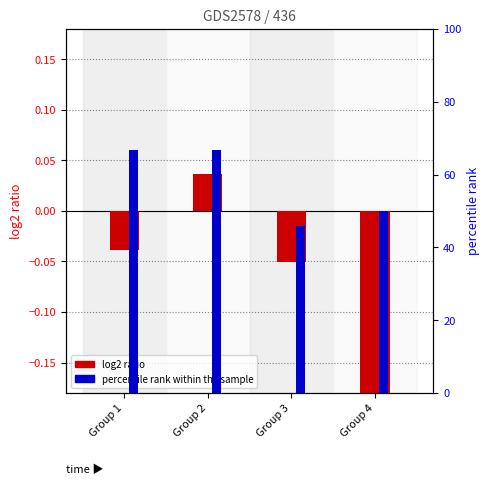

List the series in order of their peak value, highest first.

percentile rank within the sample, log2 ratio